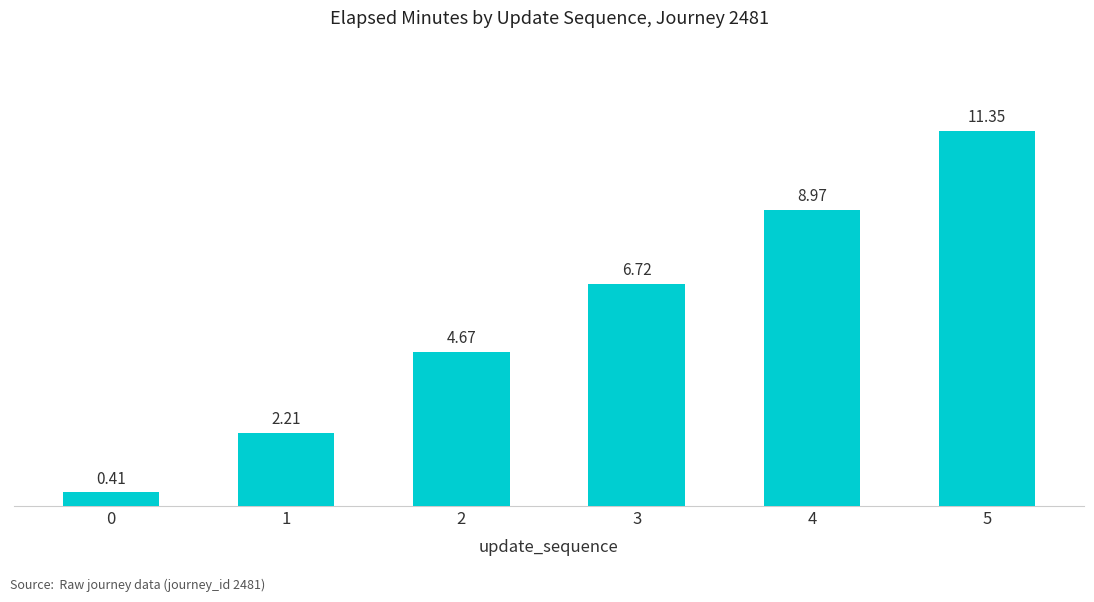

Which has a higher value, 0 or 4?

4